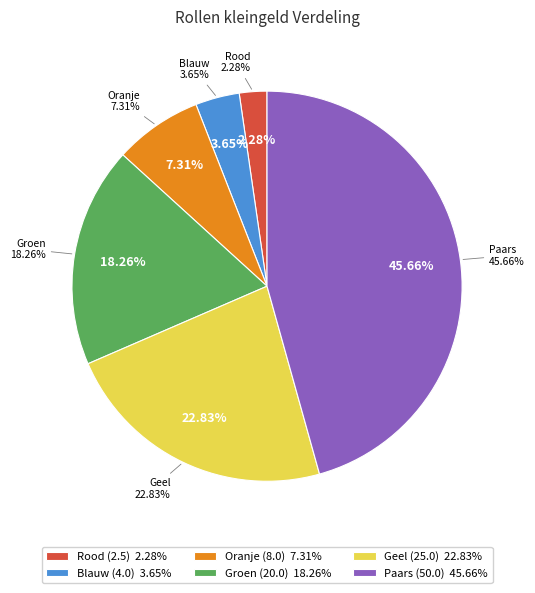

To the nearest percent, what percentage of the pie is Groen (20.0)?

18%